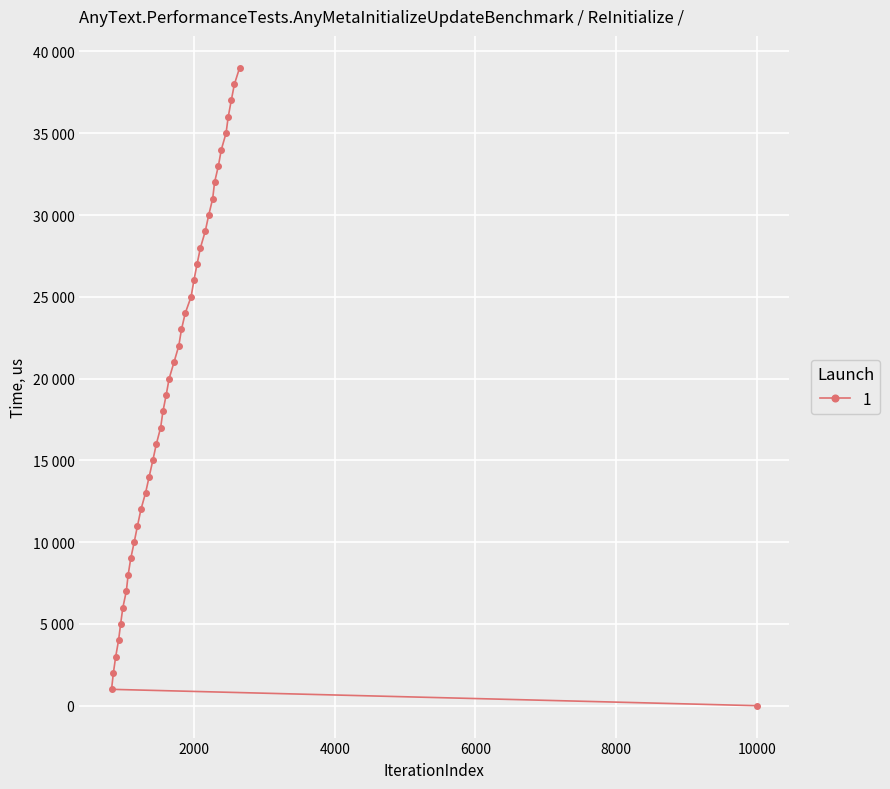

What is the maximum value shown in the chart?

39001